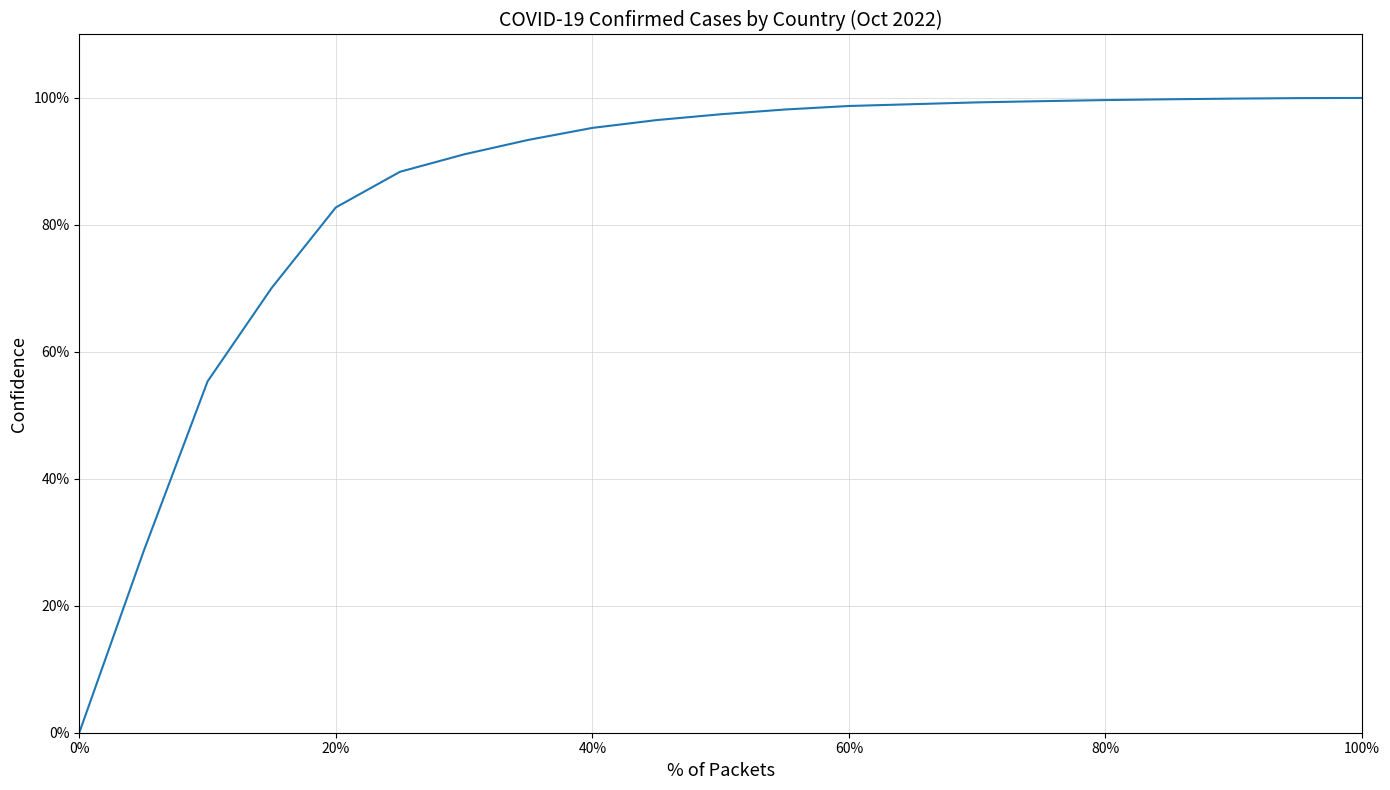

What is the greatest value displayed?

100.0